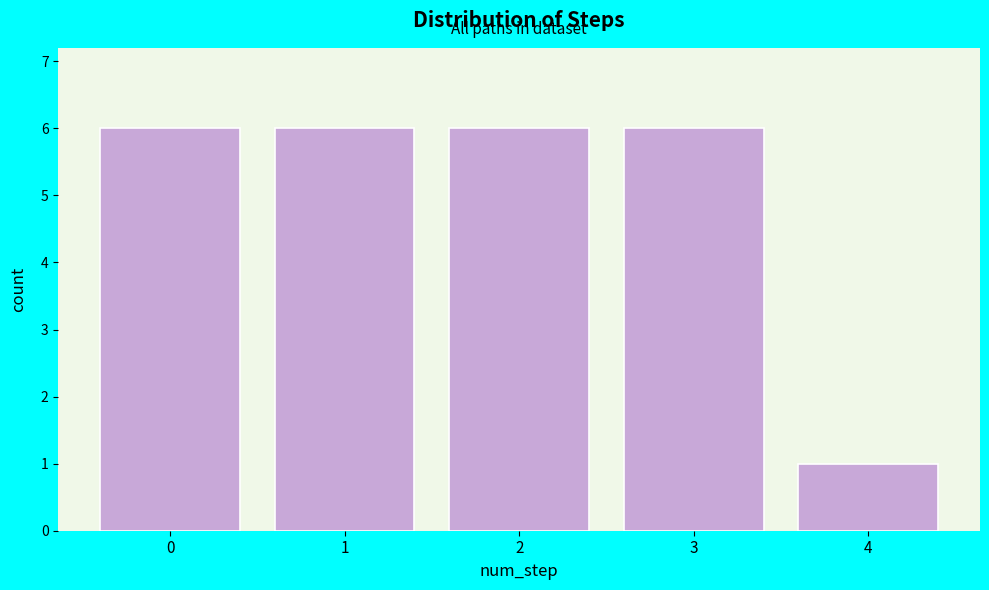

Reading left to right, list every bar in this chart as the range it spans on the x-axis followed by its height. The values are not printed on the chart, so give them approximately, as read against the axis.

-0.5 to 0.5: 6
0.5 to 1.5: 6
1.5 to 2.5: 6
2.5 to 3.5: 6
3.5 to 4.5: 1